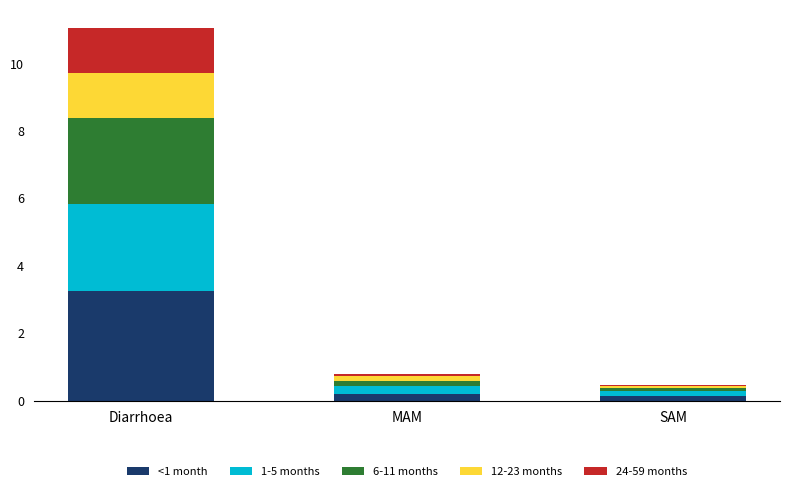

How many series are shown in this chart?

5